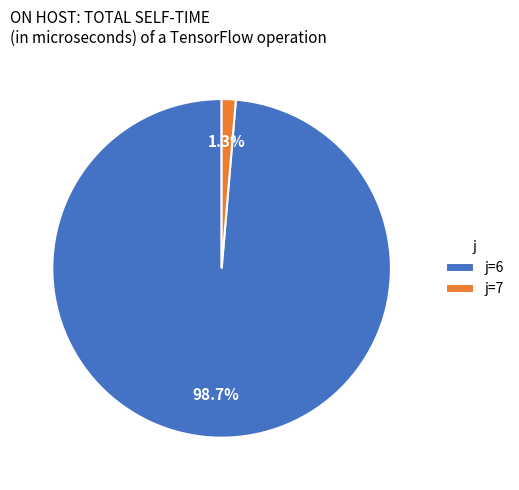

Which has a higher value, j=6 or j=7?

j=6